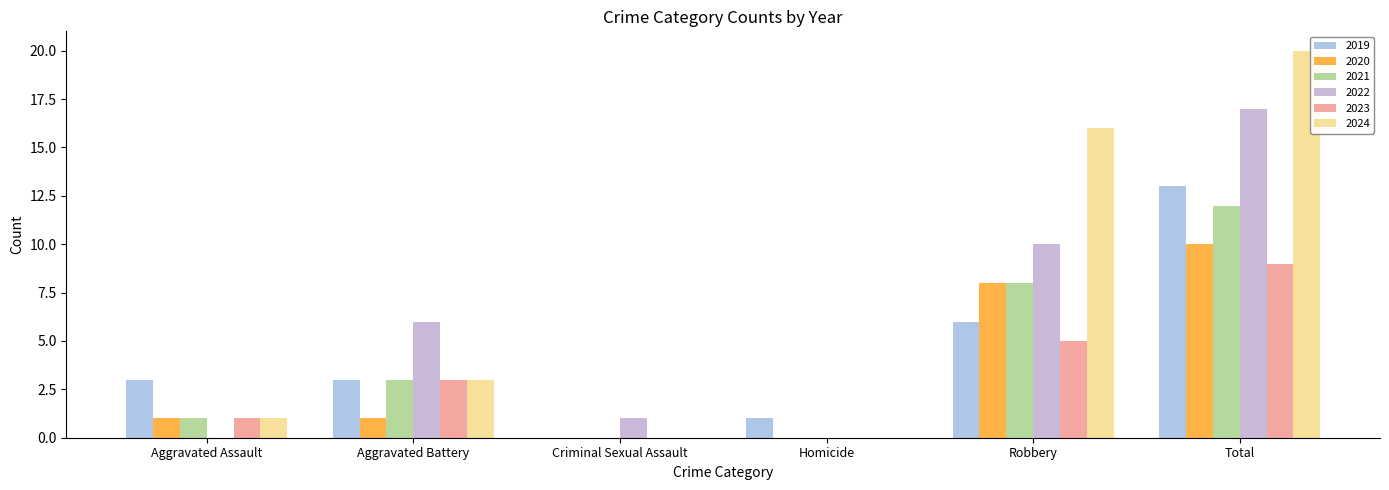

What is the total value across all series at Aggravated Assault?

7